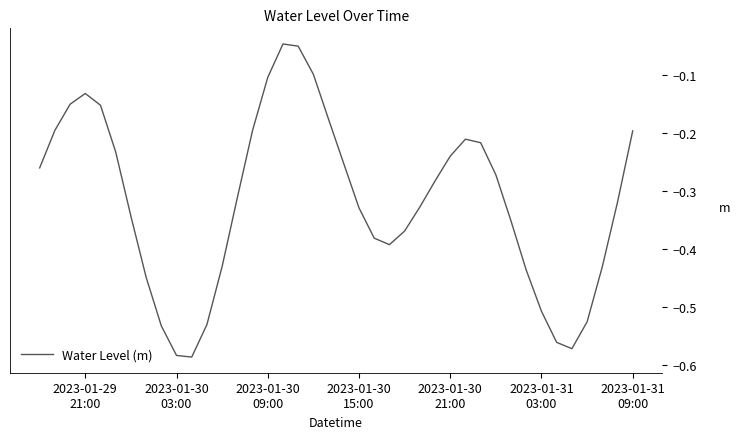

What is the difference between the maximum and minimum values?

0.5